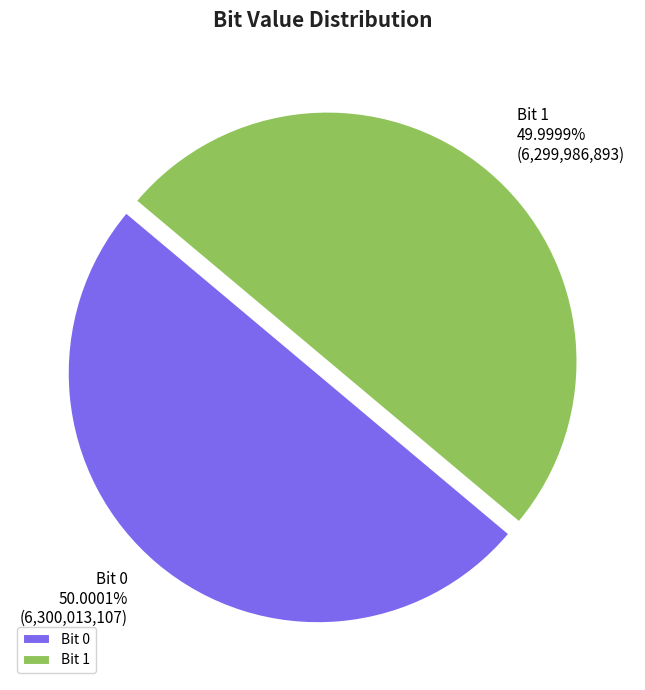

How many segments does this pie chart have?

2